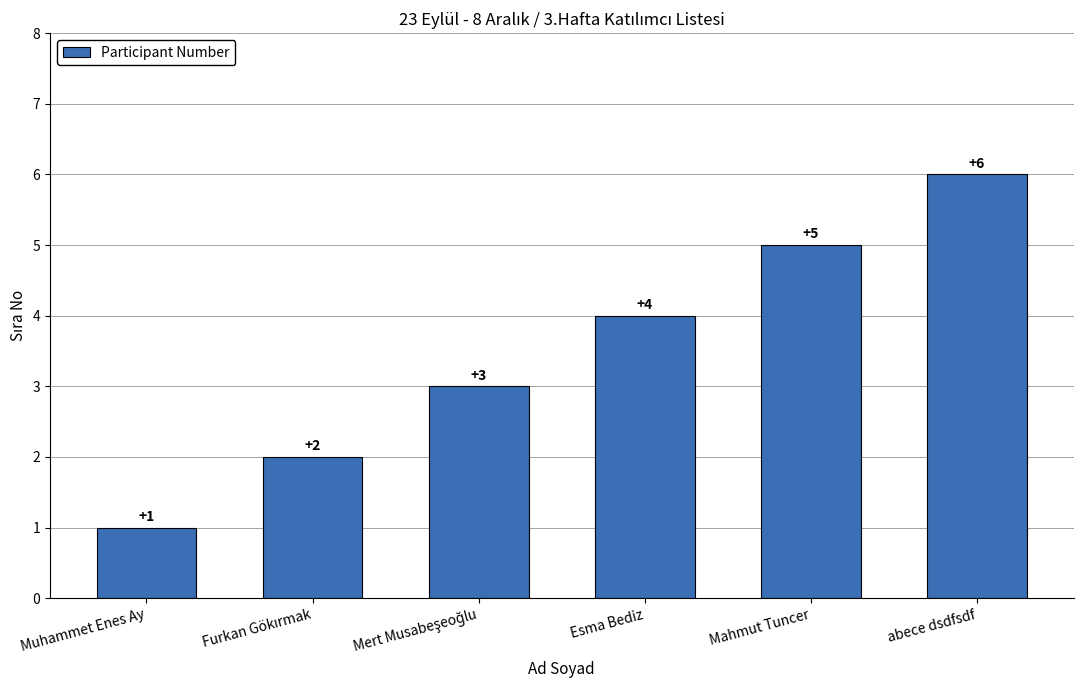

True or false: the data shows 6 at abece dsdfsdf.

True